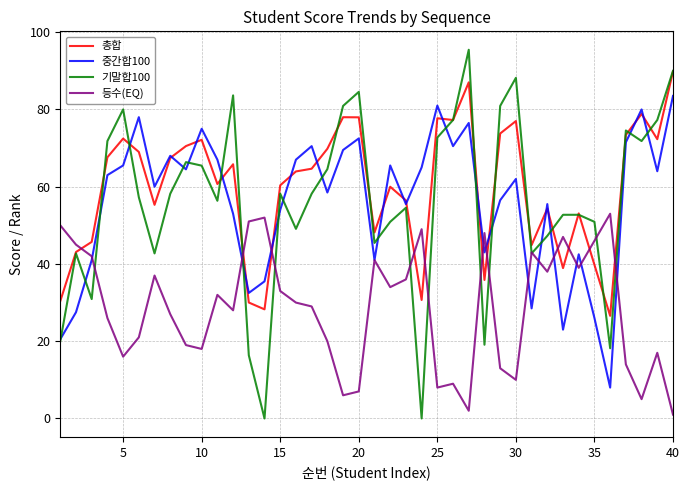

What is the greatest value displayed?

95.5